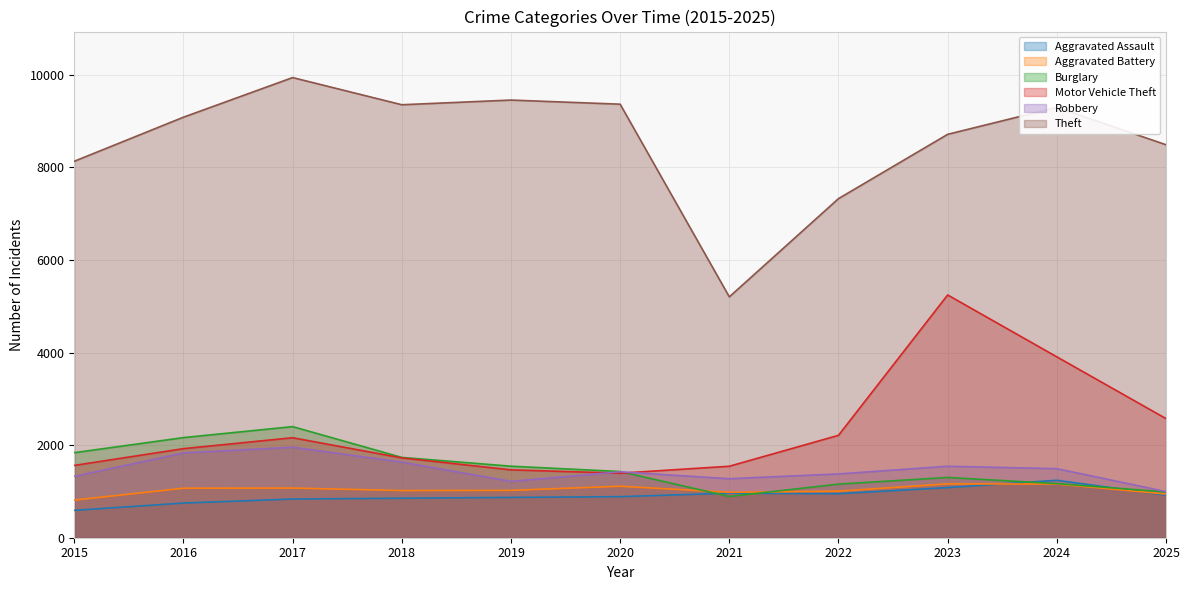

How many data points in Motor Vehicle Theft are less than 1924?

5